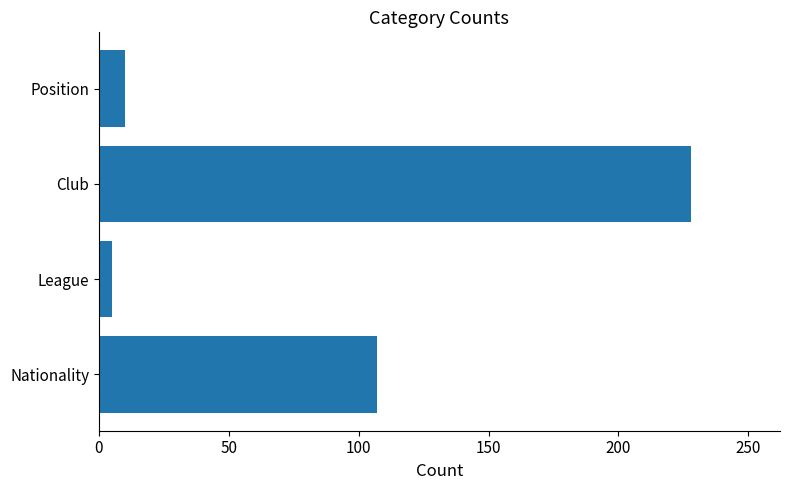

Which category has the highest value across all series?

Club